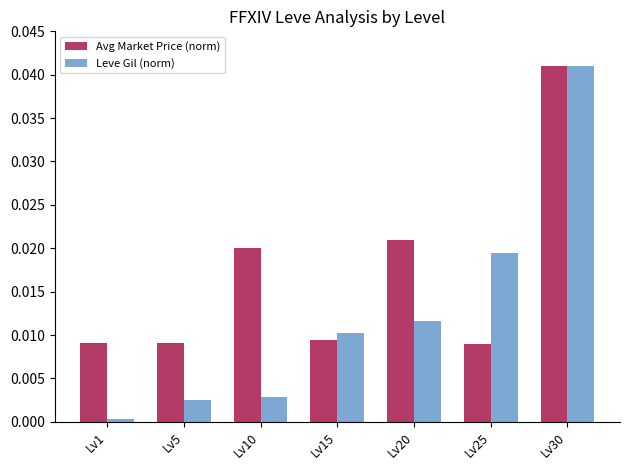

At which label does Avg Market Price (norm) reach its peak?

Lv30